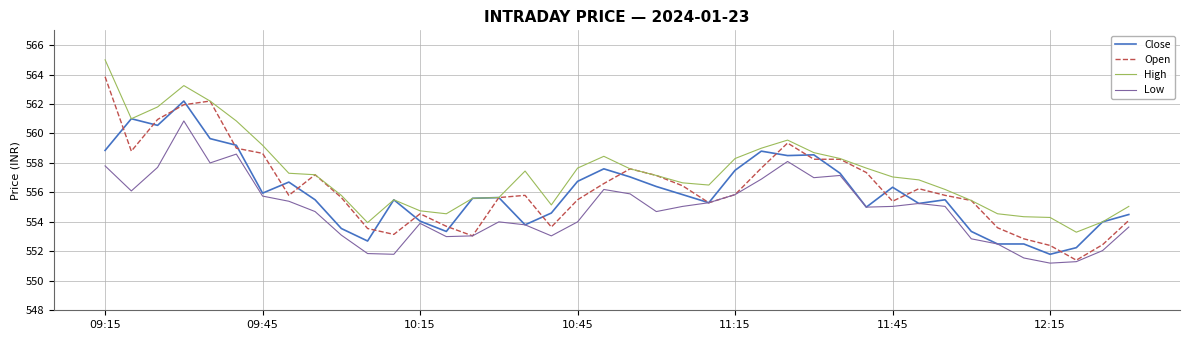

Which series has the widest spread of values?

Open